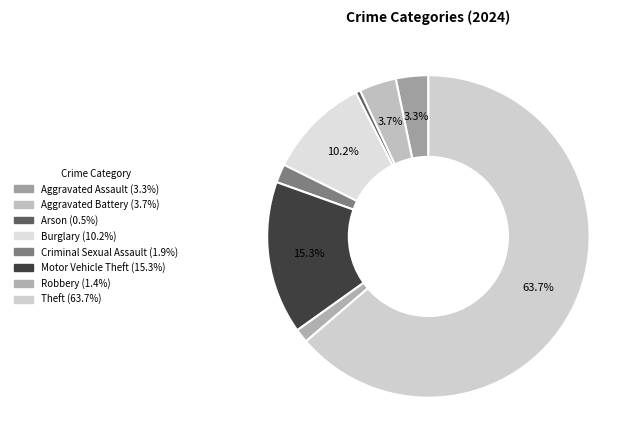

What is the smallest slice in the pie chart?

Arson